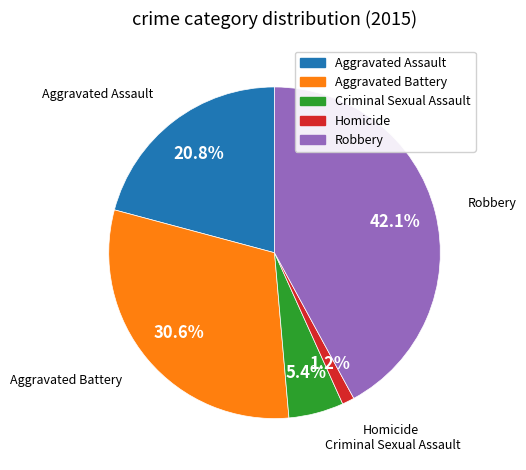

To the nearest percent, what is the difference between the largest and smallest slice percentages?

41%